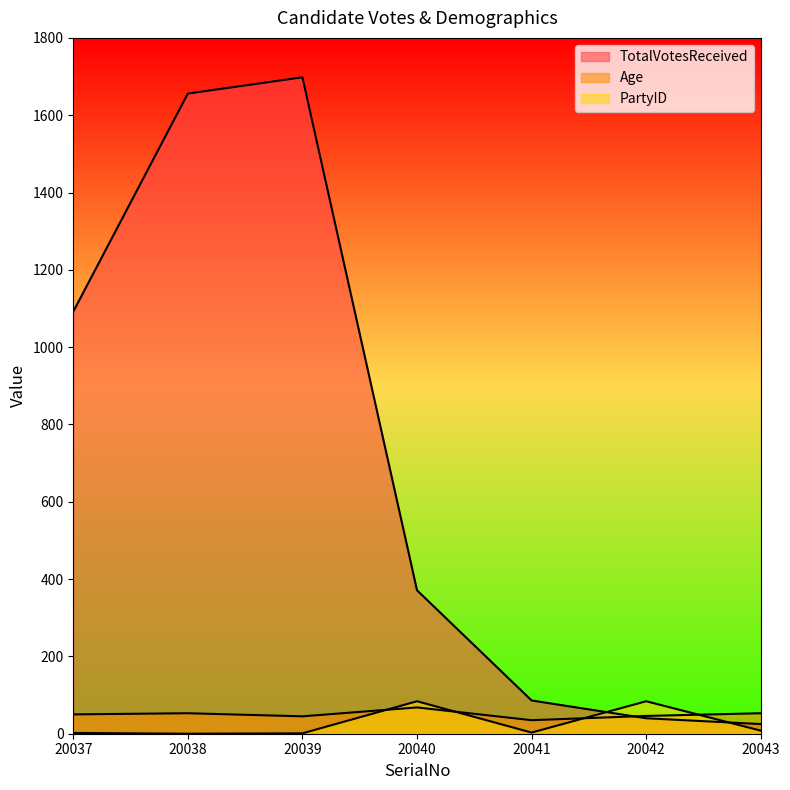

What is the value of the PartyID point at the 7th from the left?

8